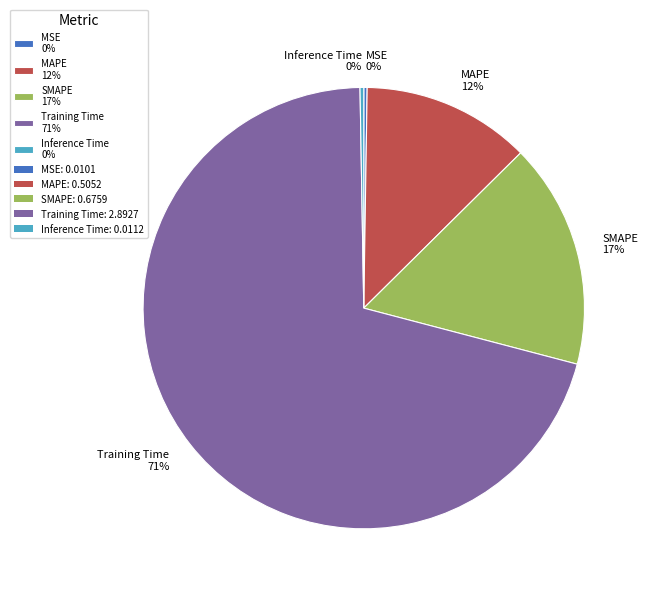

To the nearest percent, what is the average slice percentage?

20%